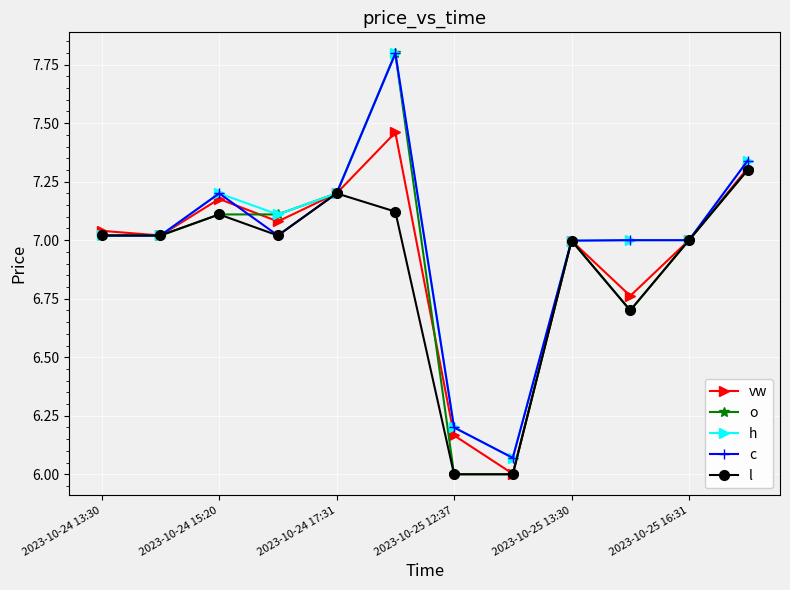

Which series has the widest spread of values?

o